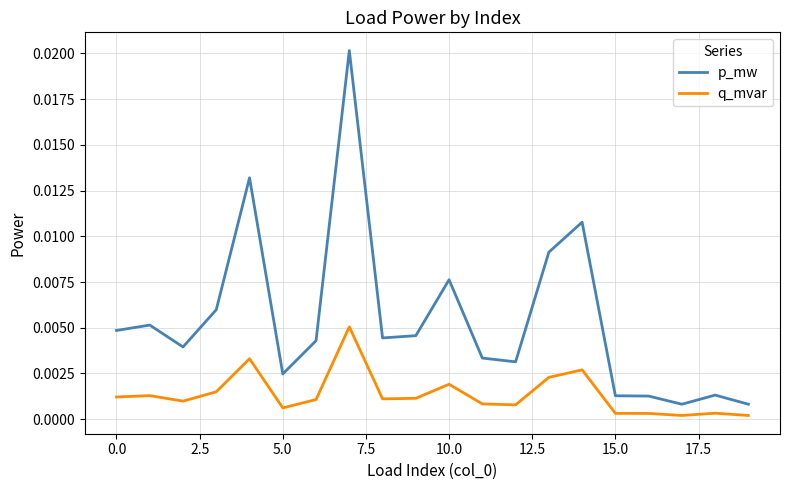

Which series has the largest total across all categories?

p_mw